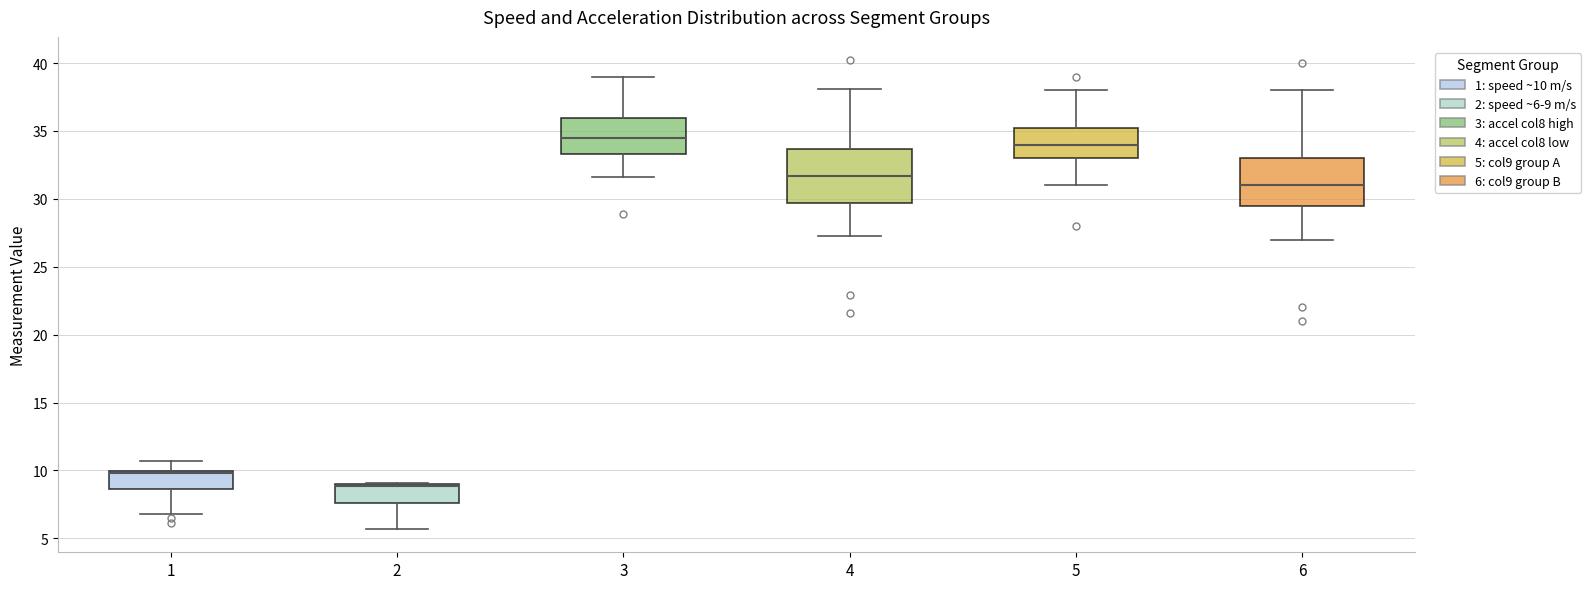

Reading left to right, transcribe this box plot: for each box, give where its median line is, the range the box spans, and where its two whiskers end, as read against the y-axis. The values are not printed on the chart, so give them approximately, as read against the axis.

1: median 10.0 (drawn on the box's upper edge), box 8.5 to 10.0, whiskers 7.0 to 10.5
2: median 9.0 (just below the box's upper edge), box 7.5 to 9.0, whiskers 5.5 to 9.0
3: median 34.5, box 33.5 to 36.0, whiskers 31.5 to 39.0
4: median 31.5, box 29.5 to 33.5, whiskers 27.5 to 38.0
5: median 34.0, box 33.0 to 35.5, whiskers 31.0 to 38.0
6: median 31.0, box 29.5 to 33.0, whiskers 27.0 to 38.0